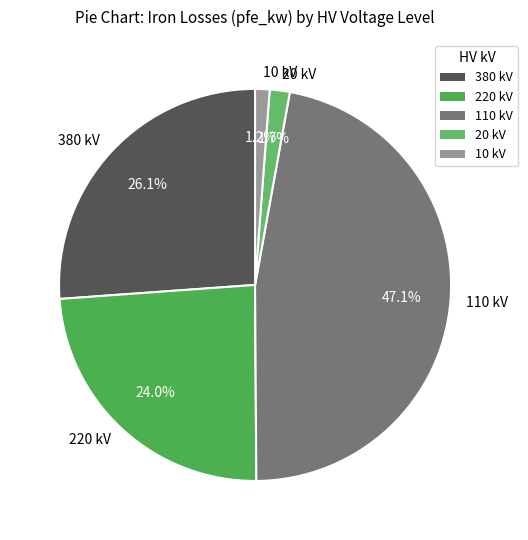

Which has a higher value, 10 kV or 220 kV?

220 kV